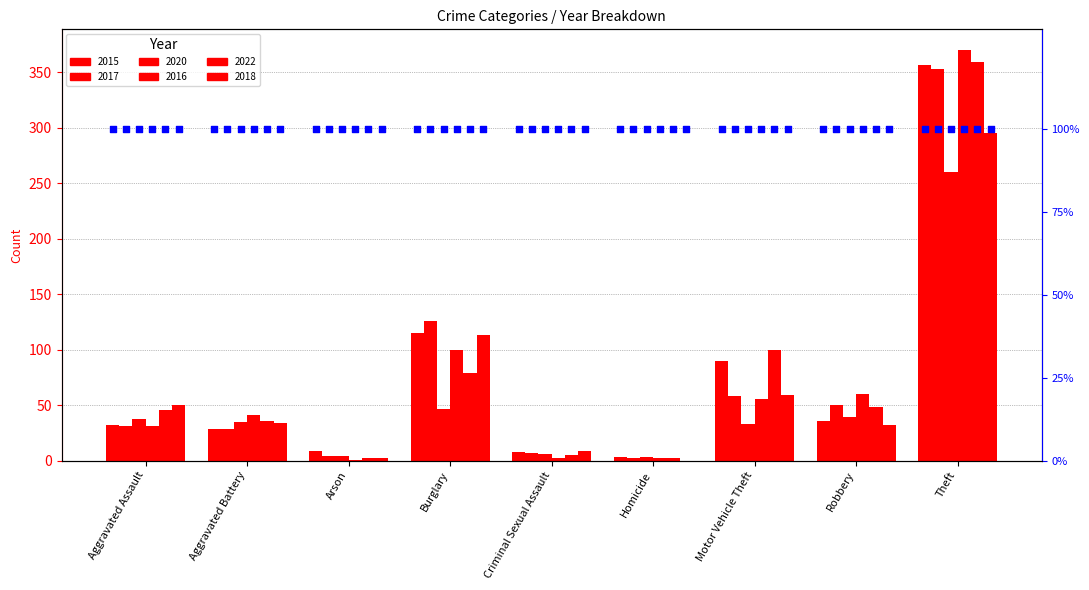

At which category is the sum across all series the highest?

Theft